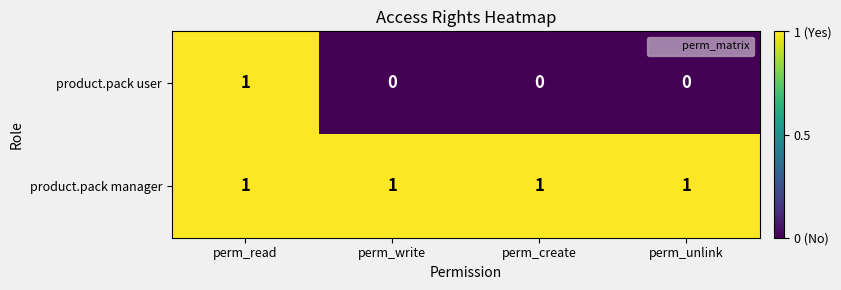

Which series has the widest spread of values?

product.pack user